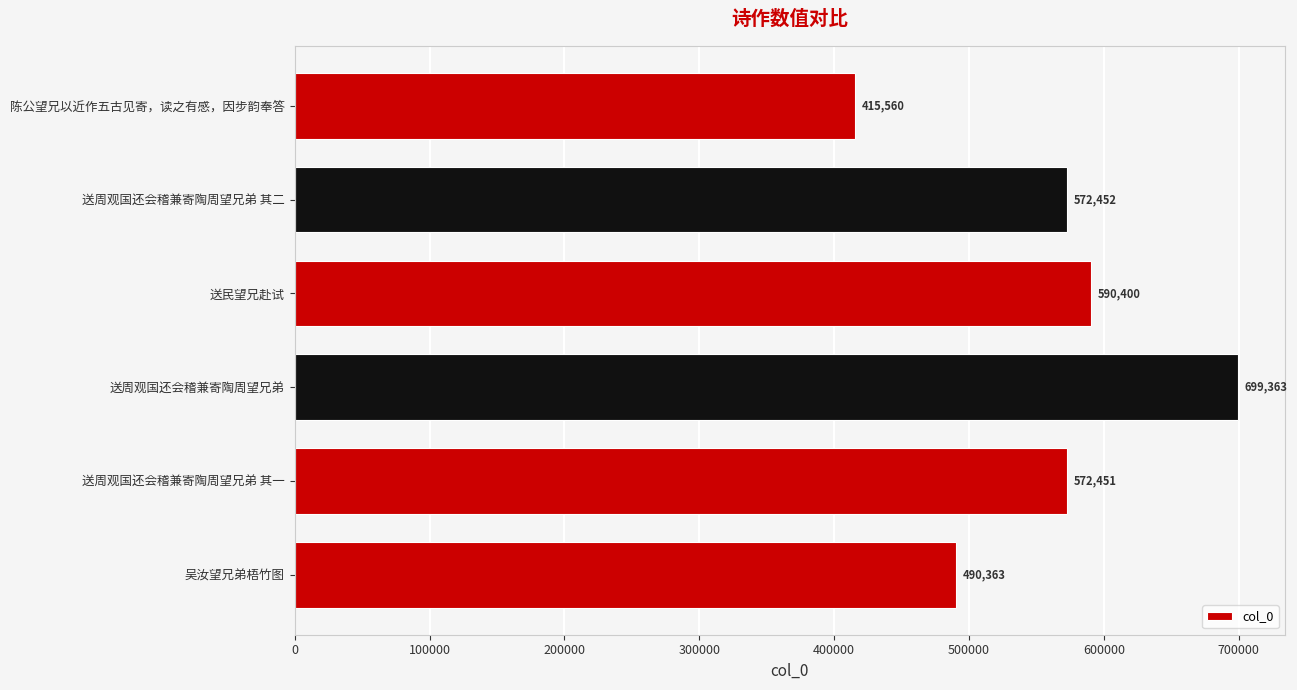

List the labels in order of value, smallest first.

陈公望兄以近作五古见寄，读之有感，因步韵奉答, 吴汝望兄弟梧竹图, 送周观国还会稽兼寄陶周望兄弟 其一, 送周观国还会稽兼寄陶周望兄弟 其二, 送民望兄赴试, 送周观国还会稽兼寄陶周望兄弟